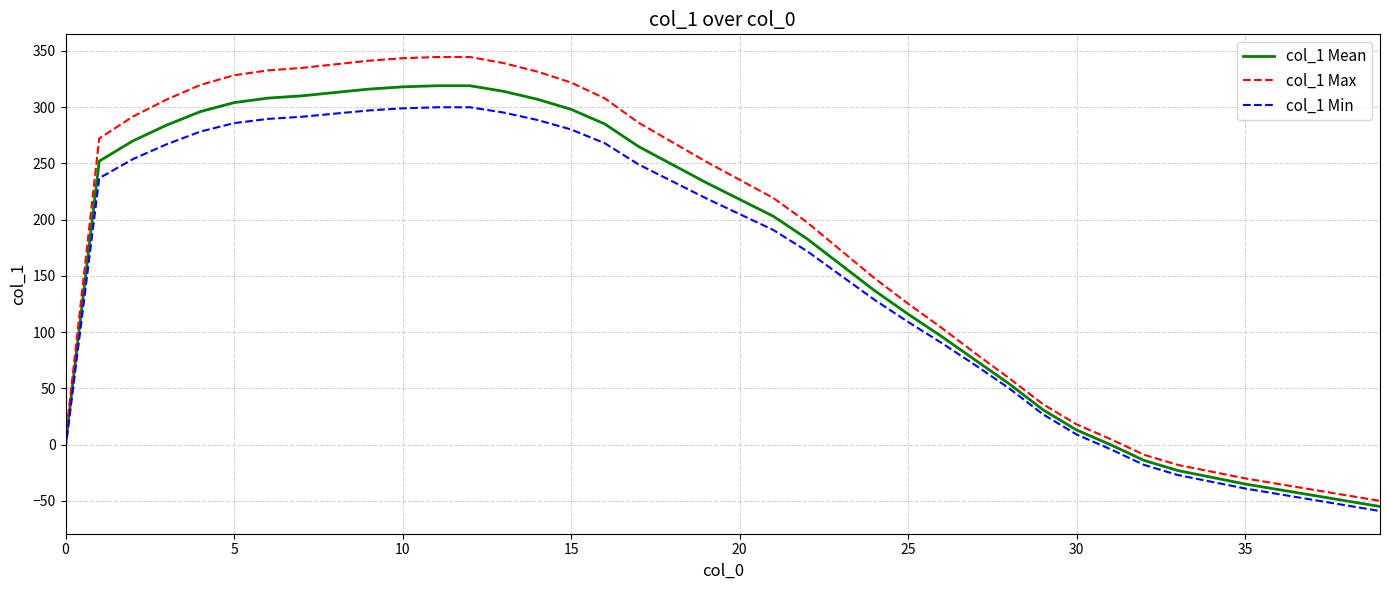

What is the minimum value for col_1 Mean?

-55.0